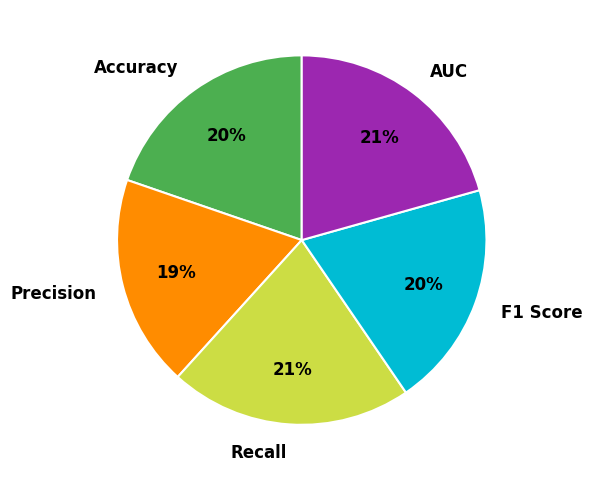

Does Precision represent more than half of the total?

No